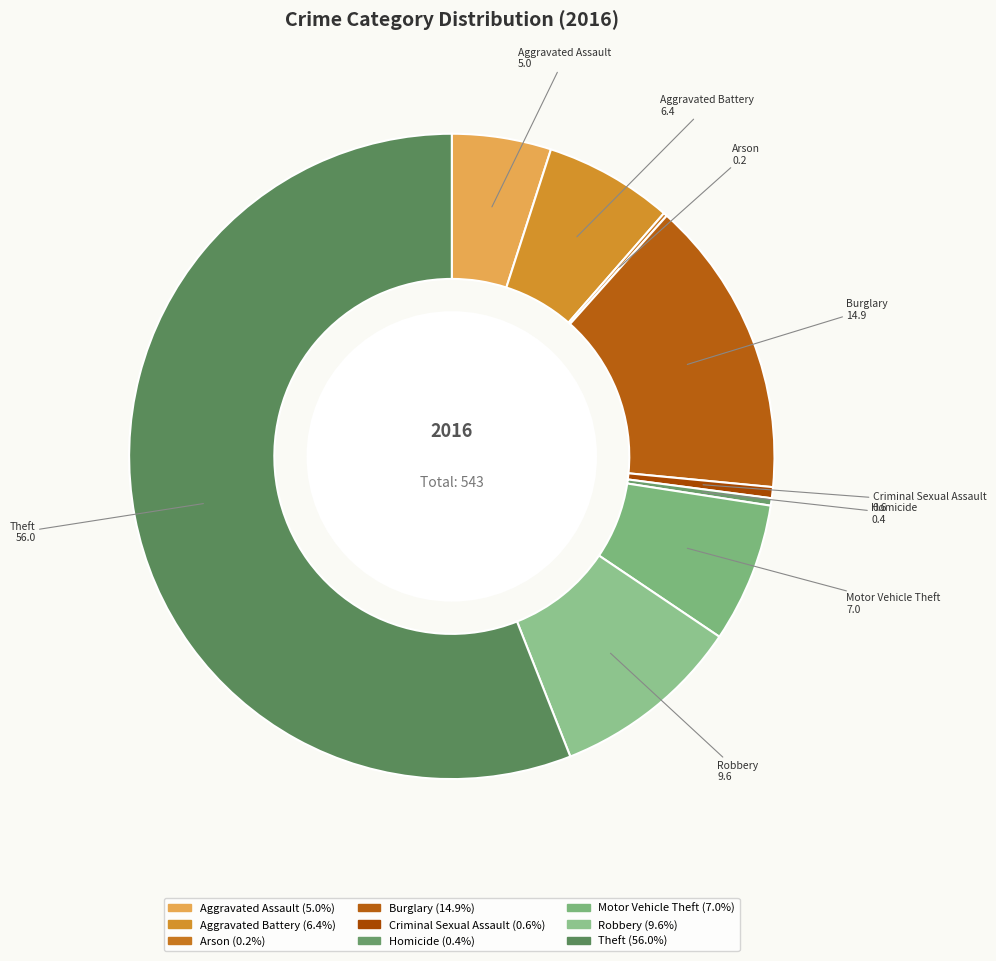

Which slice is the largest?

Theft